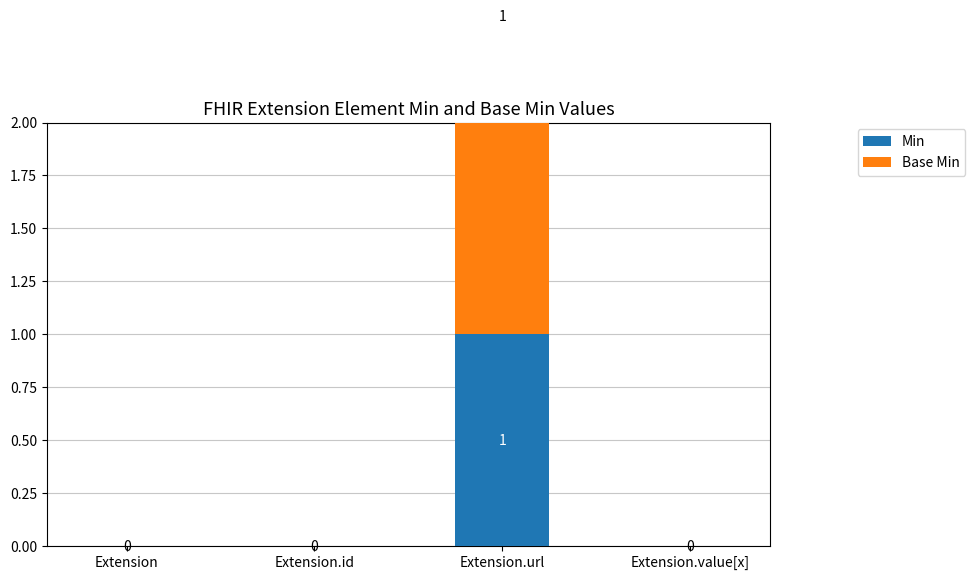

How many Min values are between 0 and 1?

4